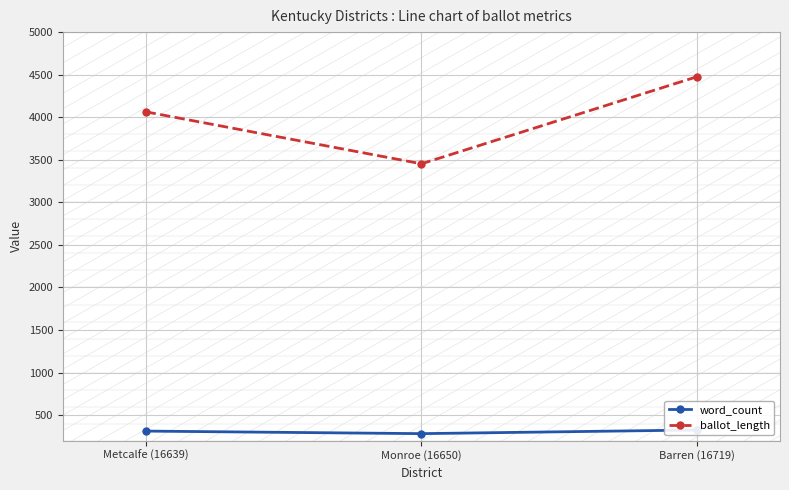

At Monroe (16650), list the series in order from smallest to largest.

word_count, ballot_length